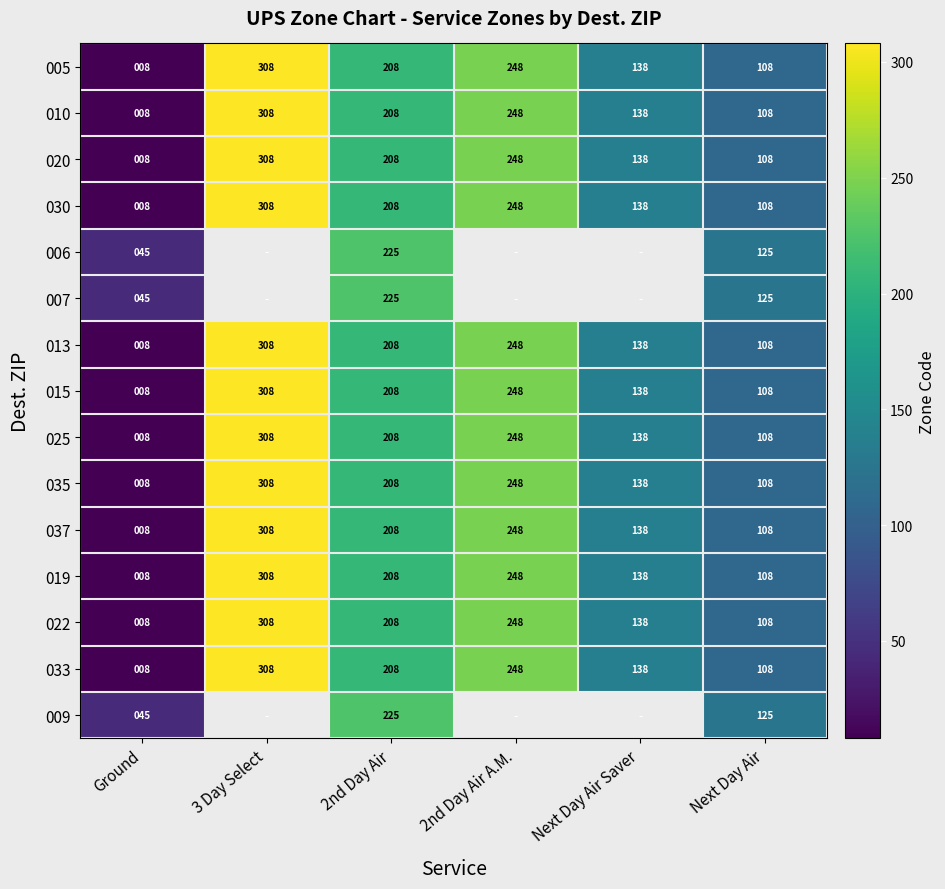

How many data points in 010 are less than 208?

3